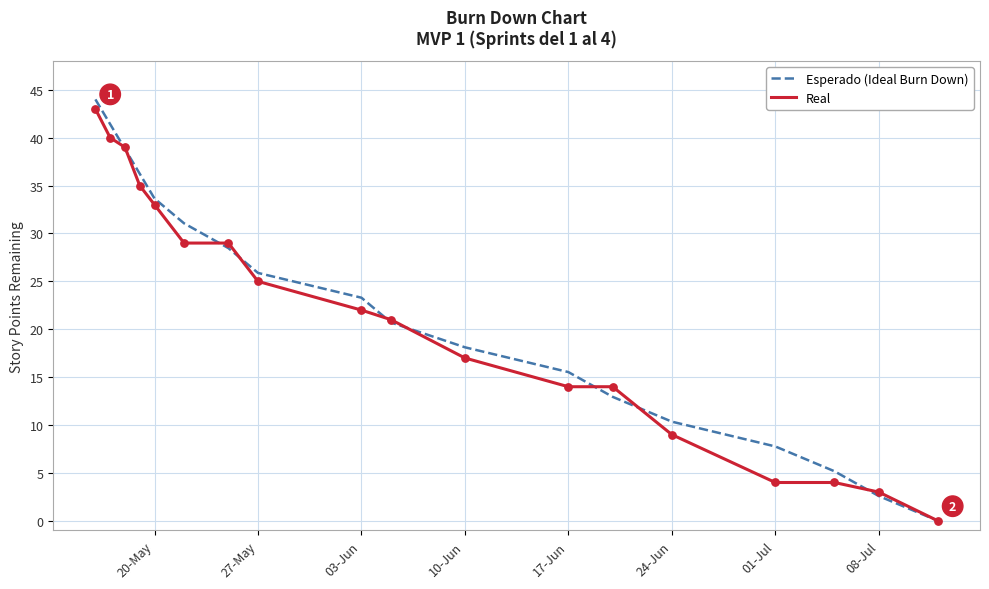

What is the maximum value for Real?

43.0